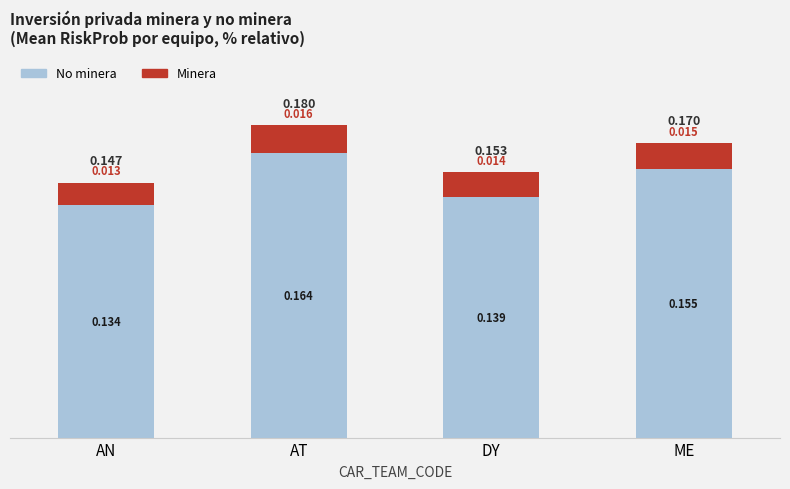

At which category is the sum across all series the highest?

AT